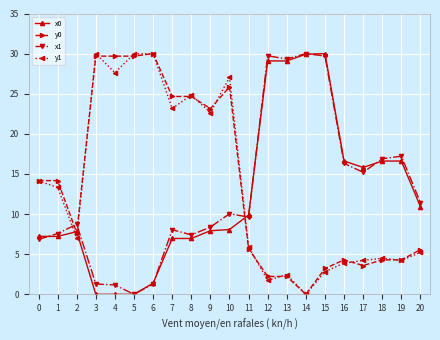

How many lines are shown in the chart?

4